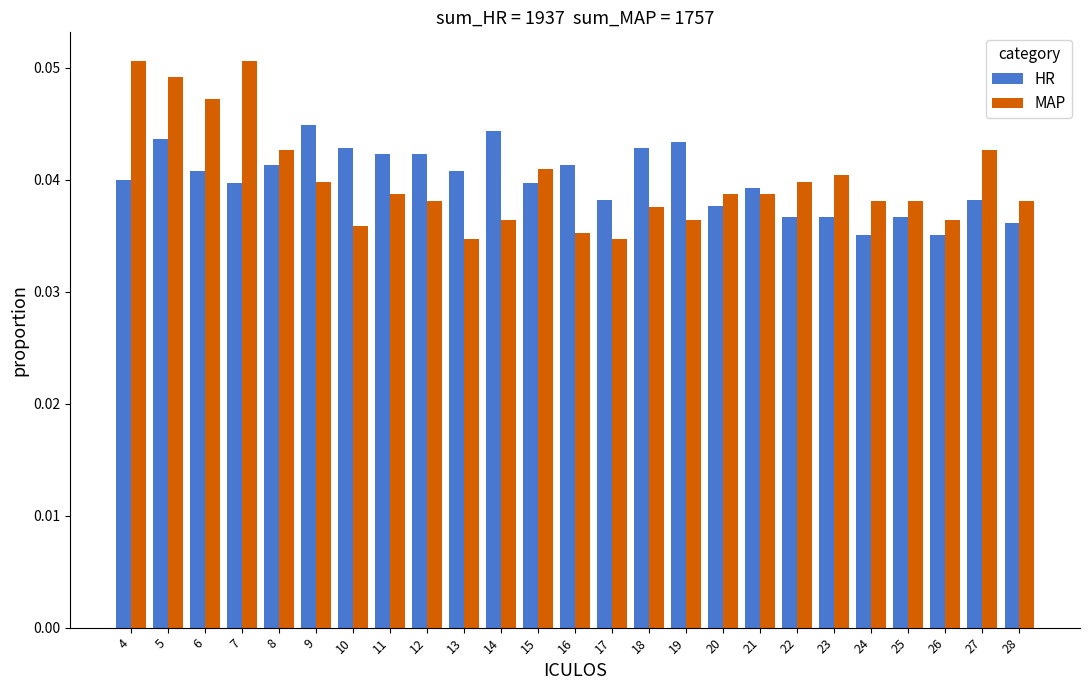

The value of HR at 19 is 0.1. True or false?

False